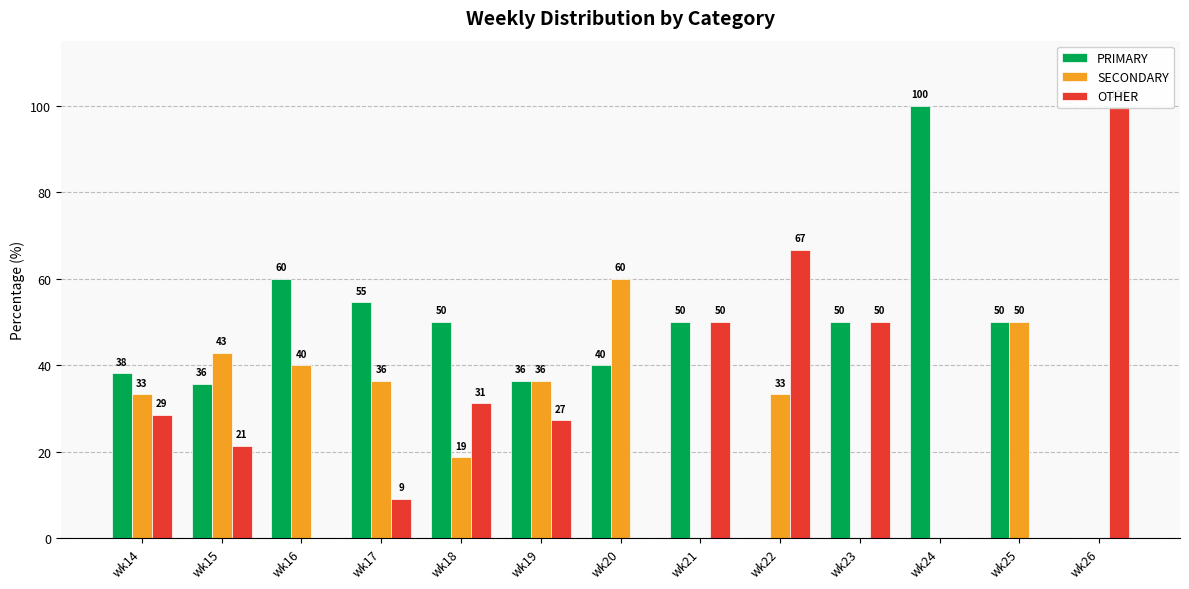

Reading left to right, extract all data points from this chart.

PRIMARY: 38.1	35.7	60.0	54.5	50.0	36.4	40.0	50.0	0.0	50.0	100.0	50.0	0.0
SECONDARY: 33.3	42.9	40.0	36.4	18.8	36.4	60.0	0.0	33.3	0.0	0.0	50.0	0.0
OTHER: 28.6	21.4	0.0	9.1	31.2	27.3	0.0	50.0	66.7	50.0	0.0	0.0	100.0